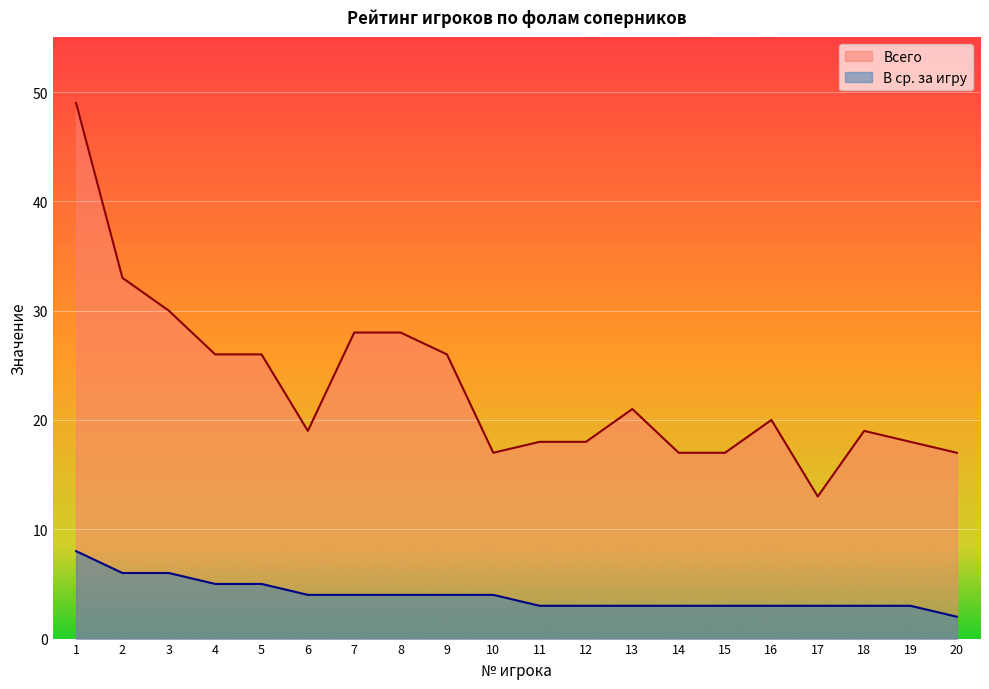

True or false: Всего has a value of 32 at 12.

False